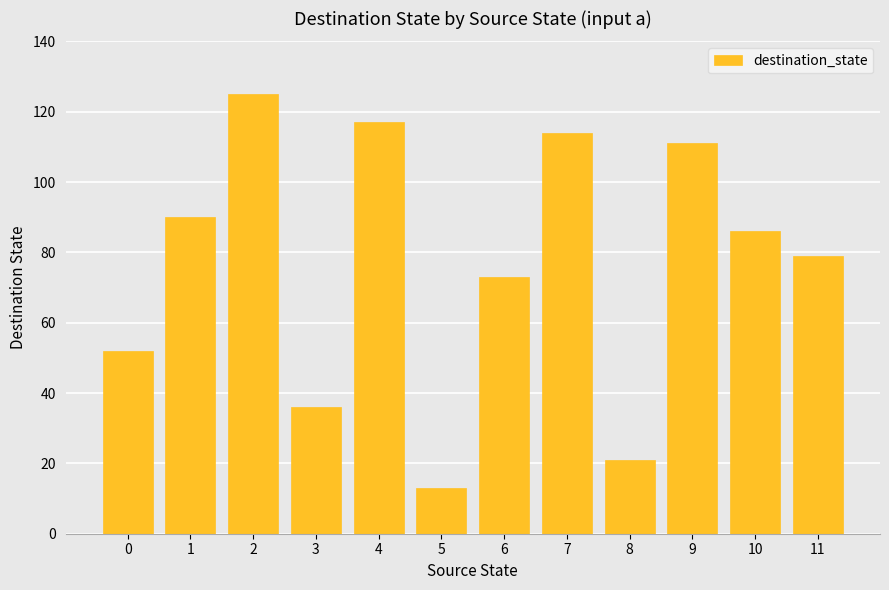

Rank the categories by value from lowest to highest.

5, 8, 3, 0, 6, 11, 10, 1, 9, 7, 4, 2